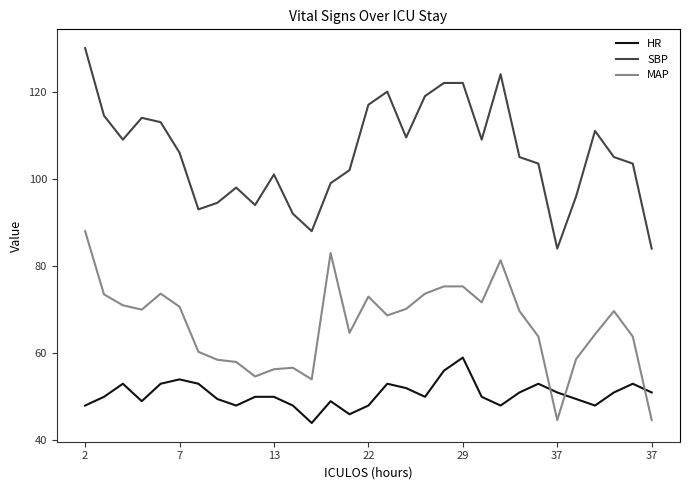

Is this an area chart (filled region under the line)?

No